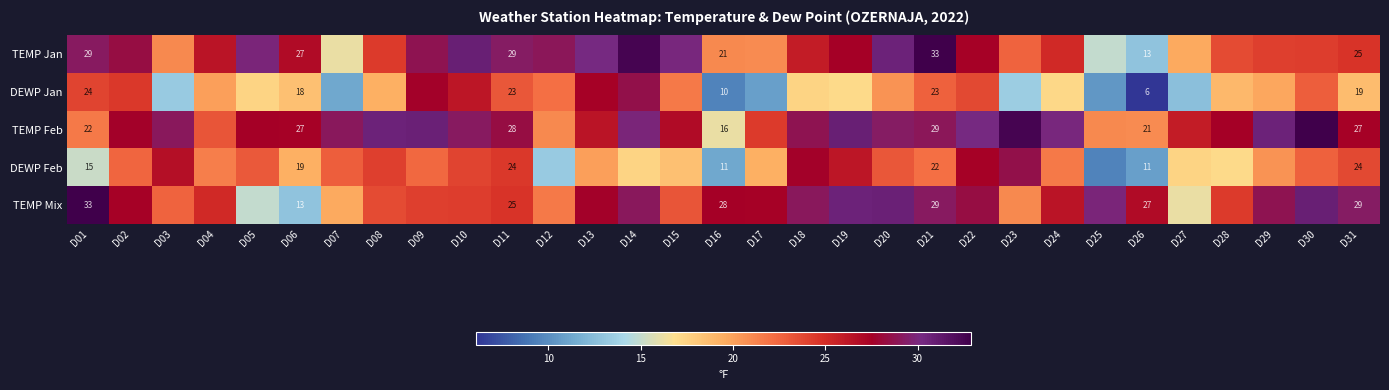

Between D01 and D26, which series saw the biggest shift?

DEWP Jan